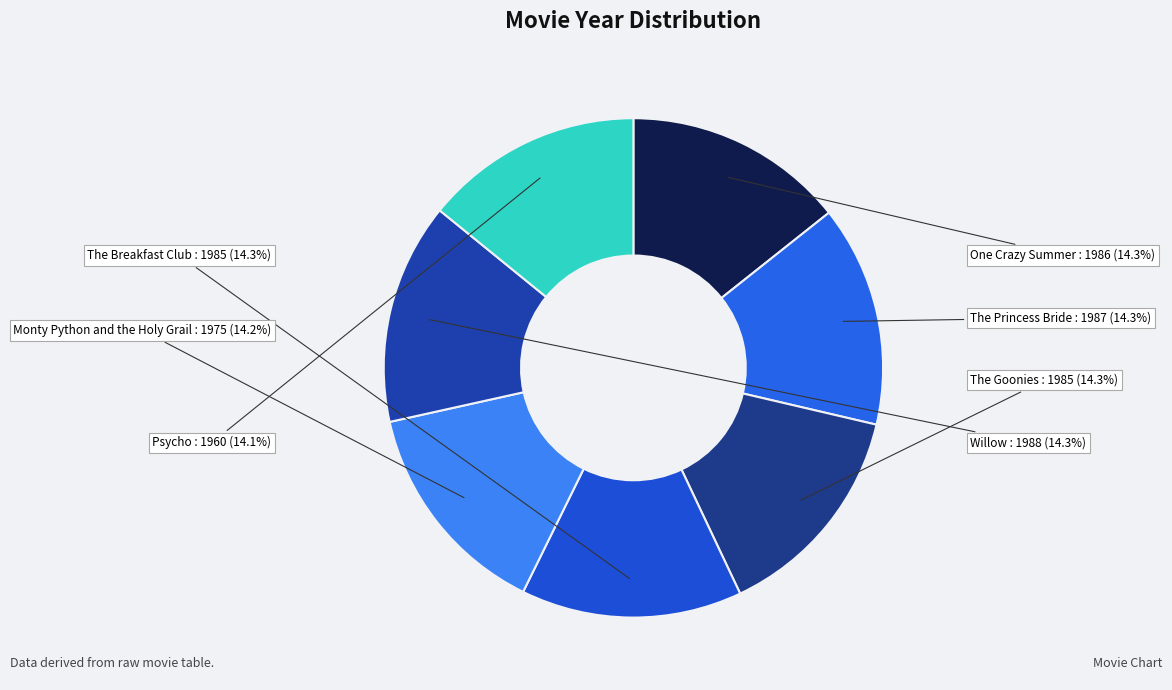

To the nearest percent, what percentage of the pie is Psycho?

14%